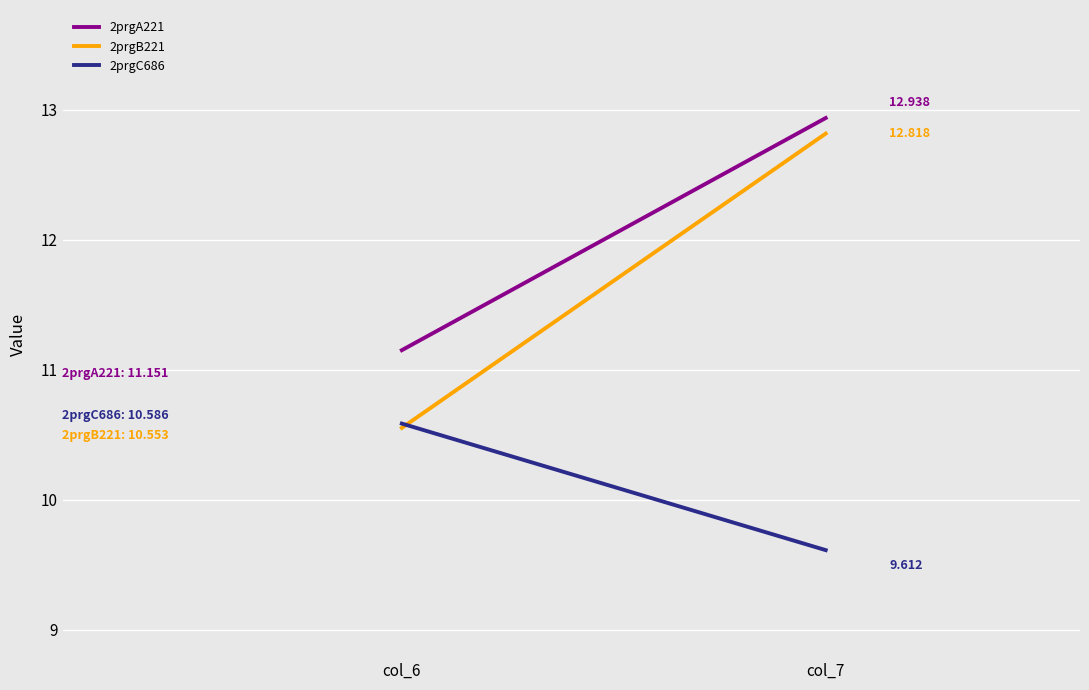

What is the maximum value shown in the chart?

12.9